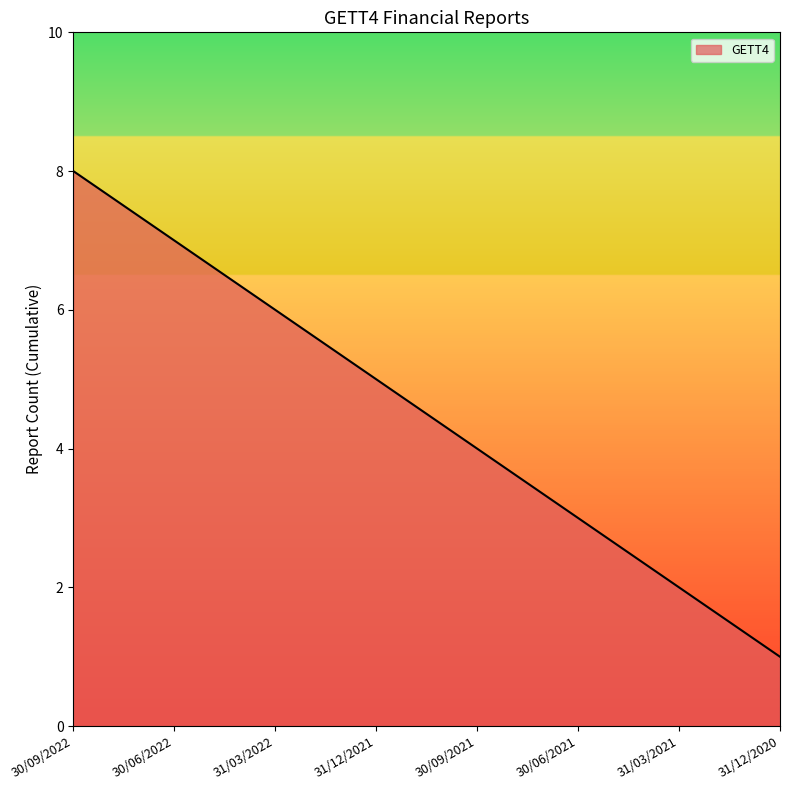

What is the ratio of the value at 31/03/2022 to the value at 30/06/2021?

2.0